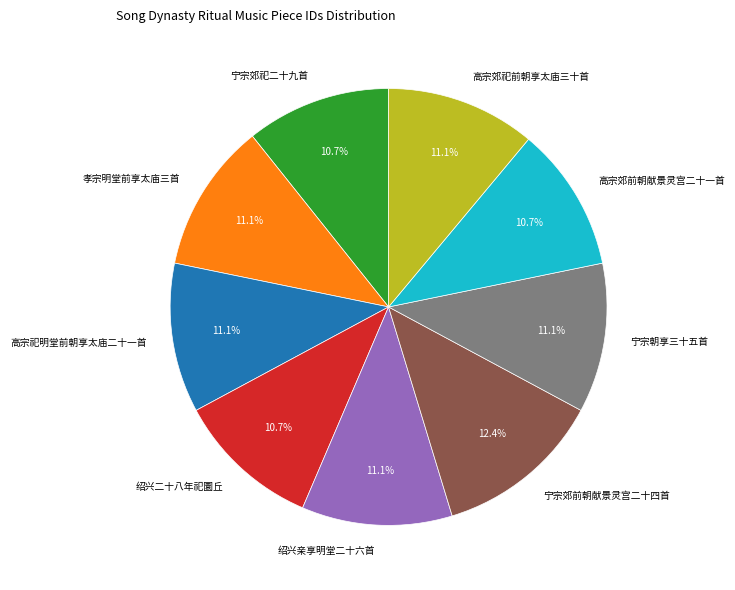

Is there any slice that represents more than half of the pie?

No